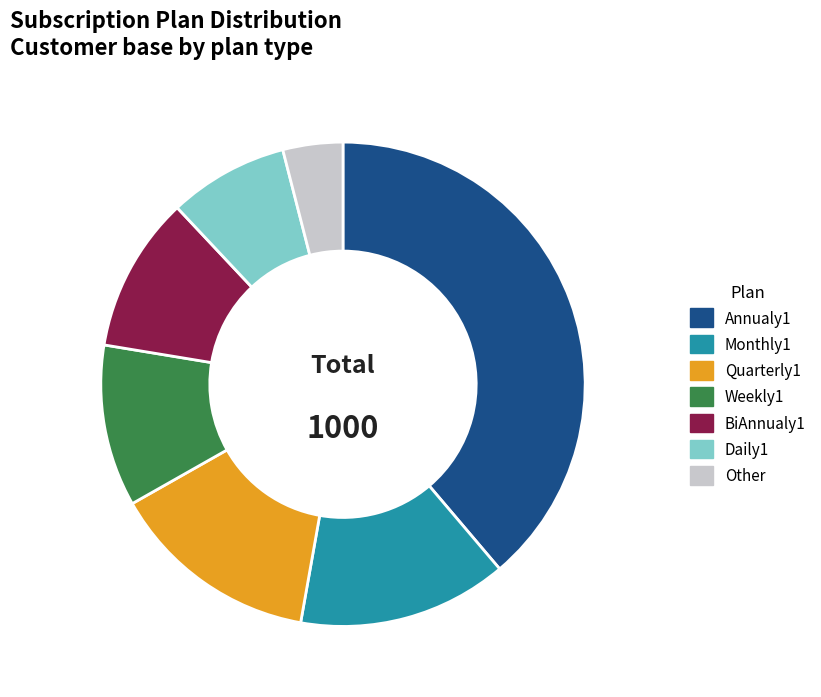

Is it true that BiAnnualy1 is 18% of the pie?

False